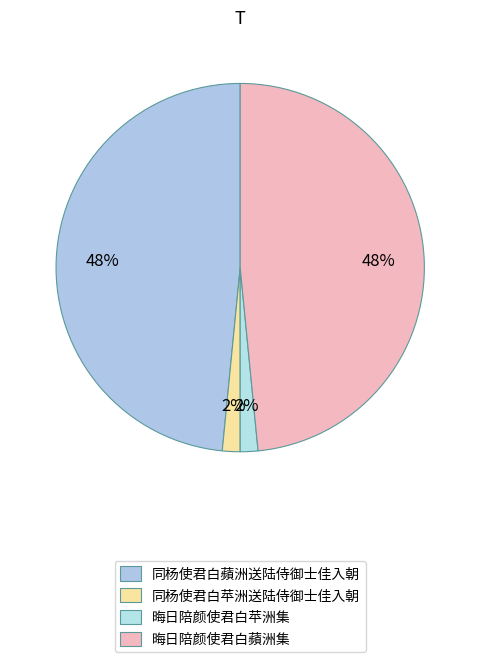

What percentage is the 晦日陪颜使君白蘋洲集 slice, to the nearest percent?

48%